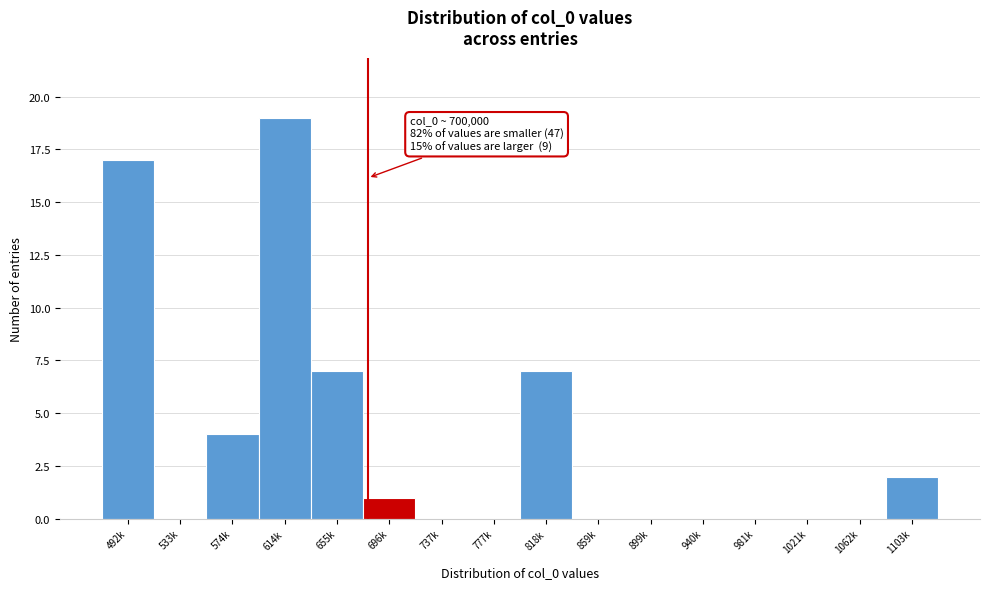

Reading right to left, extract all data points from this chart.

1103k=2	1062k=0	1021k=0	981k=0	940k=0	899k=0	859k=0	818k=7	777k=0	737k=0	696k=1	655k=7	614k=19	574k=4	533k=0	492k=17